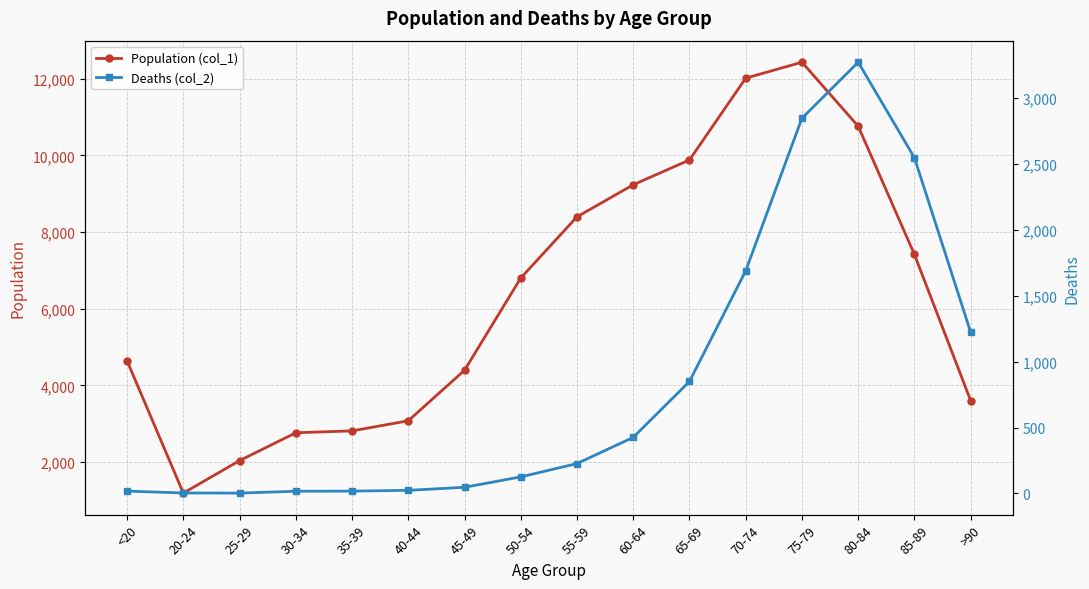

What is the maximum value for Population (col_1)?

12434